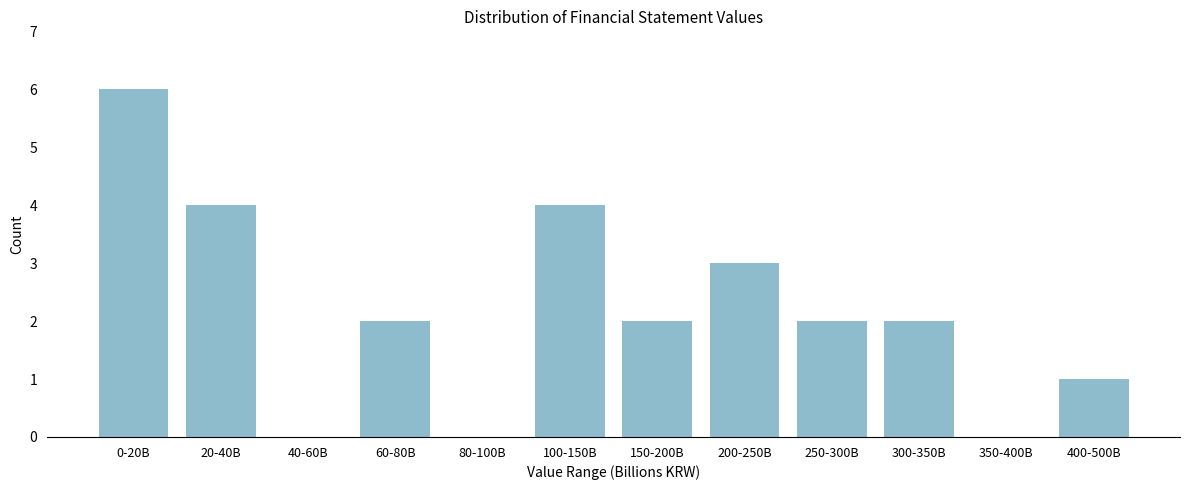

Reading right to left, extract all data points from this chart.

400-500B=1	350-400B=0	300-350B=2	250-300B=2	200-250B=3	150-200B=2	100-150B=4	80-100B=0	60-80B=2	40-60B=0	20-40B=4	0-20B=6